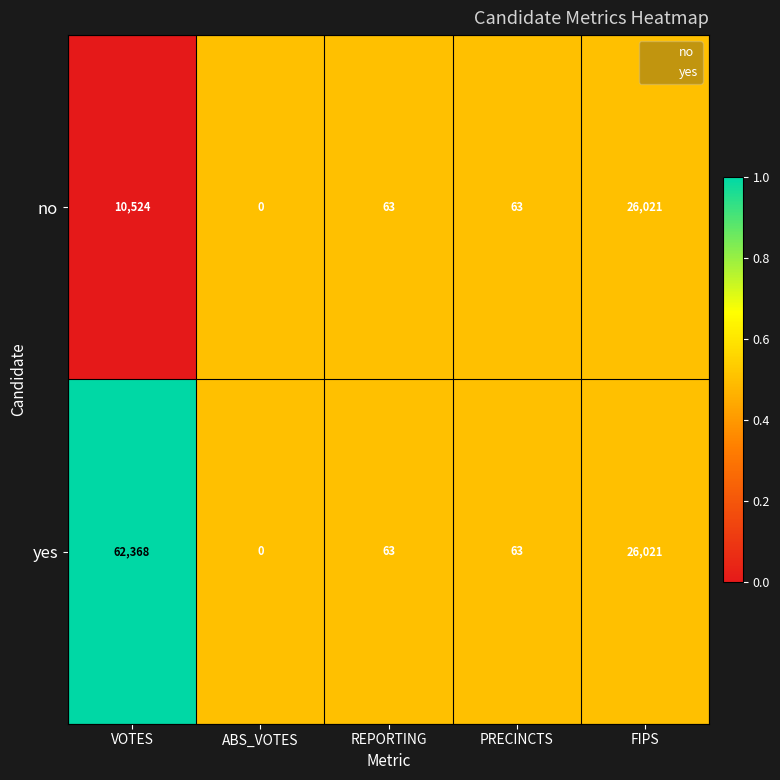

Reading right to left, transcribe all the data shown in this chart.

no: FIPS=26021	PRECINCTS=63	REPORTING=63	ABS_VOTES=0	VOTES=10524
yes: FIPS=26021	PRECINCTS=63	REPORTING=63	ABS_VOTES=0	VOTES=62368